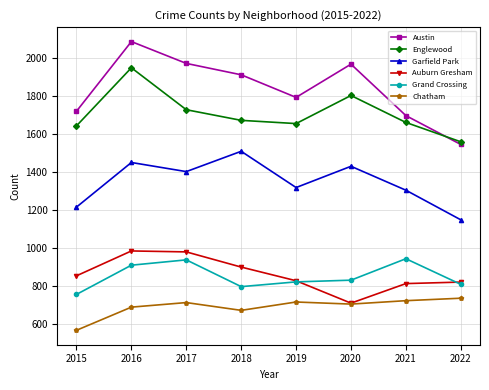

How many lines are shown in the chart?

6